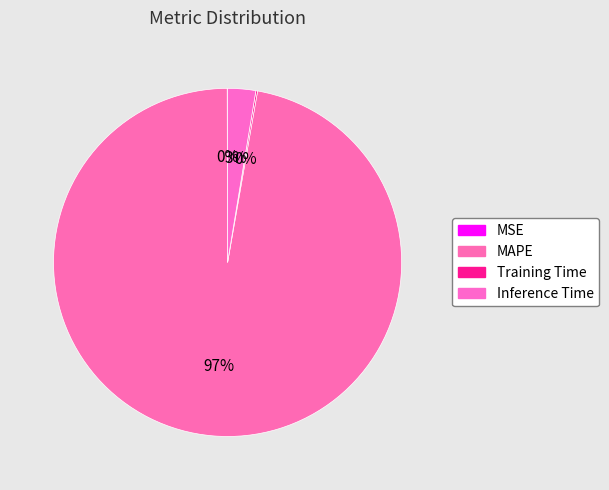

To the nearest percent, what is the difference between the Inference Time and MAPE slice percentages?

95%